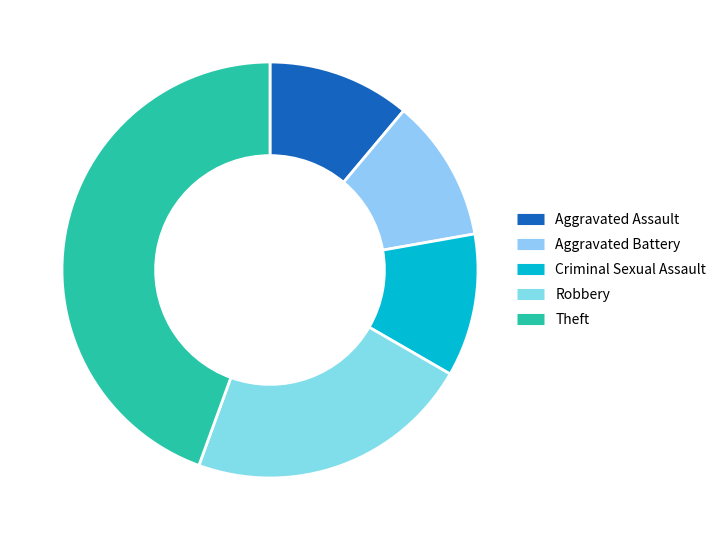

What portion of the pie excludes Criminal Sexual Assault?

88.9%